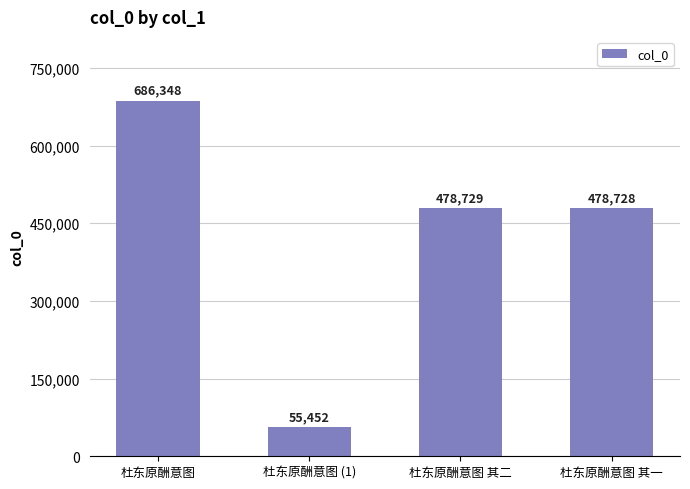

Rank the categories by value from lowest to highest.

杜东原酬意图 (1), 杜东原酬意图 其一, 杜东原酬意图 其二, 杜东原酬意图